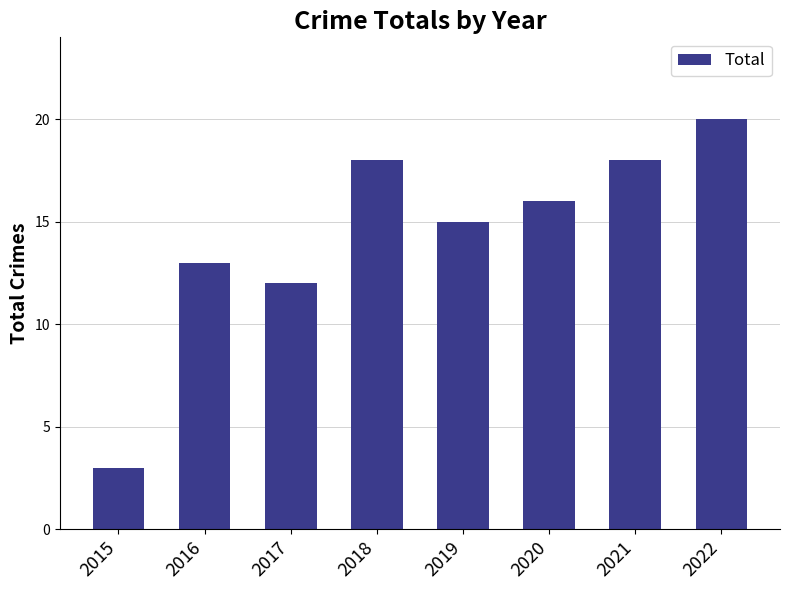

Which label corresponds to the smallest value in the chart?

2015